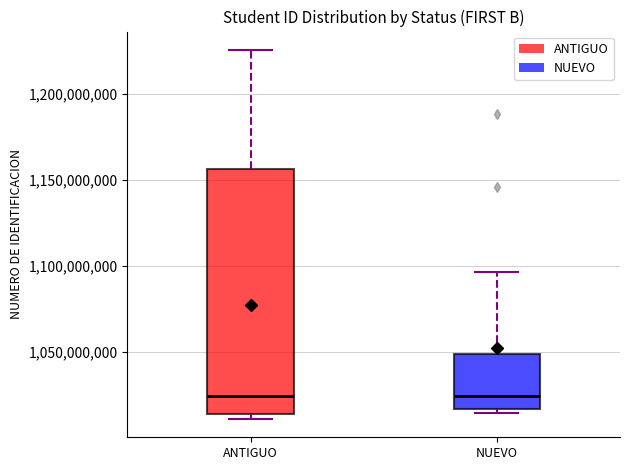

Reading left to right, transcribe this box plot: for each box, give where its median line is, the range the box spans, and where its two whiskers end, as read against the y-axis. The values are not printed on the chart, so give them approximately, as read against the axis.

ANTIGUO: median 1025000000, box 1015000000 to 1155000000, whiskers 1010000000 to 1225000000
NUEVO: median 1025000000, box 1015000000 to 1050000000, whiskers 1015000000 (just below the box's lower edge) to 1095000000